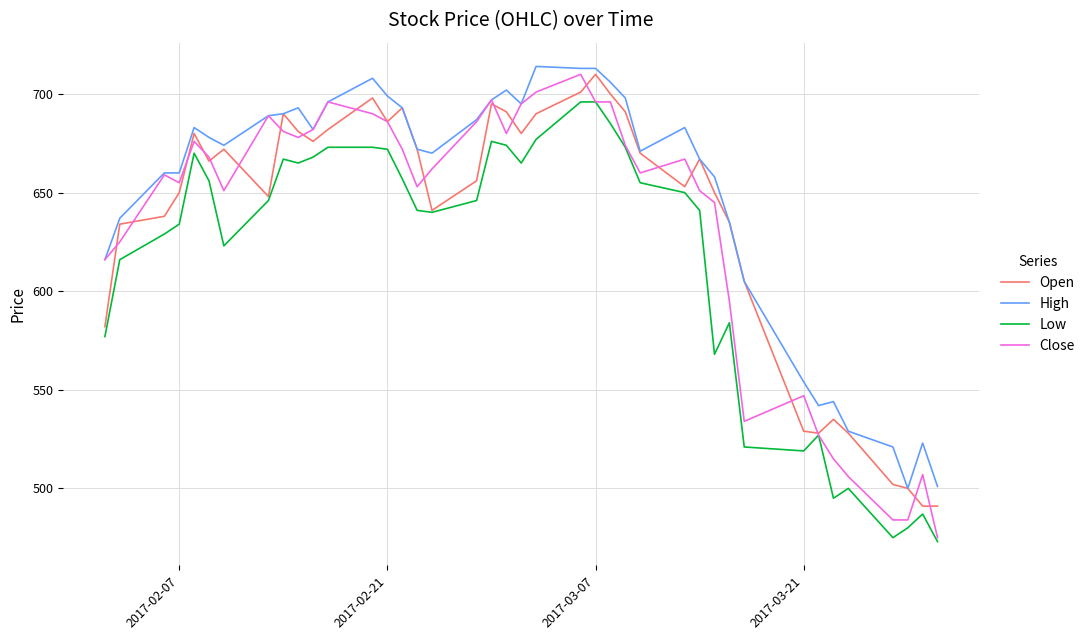

Which series has the largest total across all categories?

High